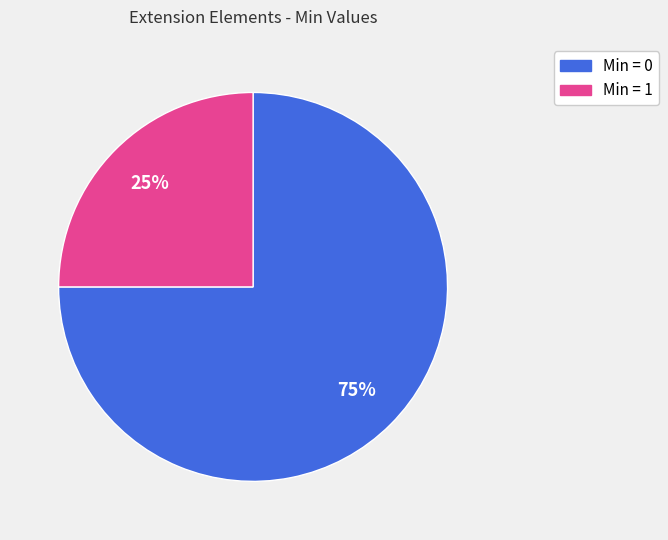

To the nearest percent, what is the difference between the largest and smallest slice percentages?

50%